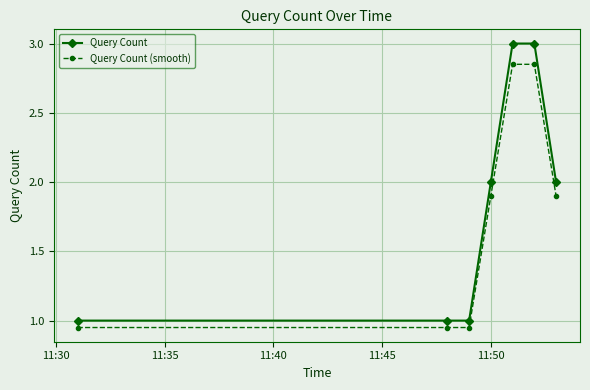

Which series has the largest total across all categories?

Query Count